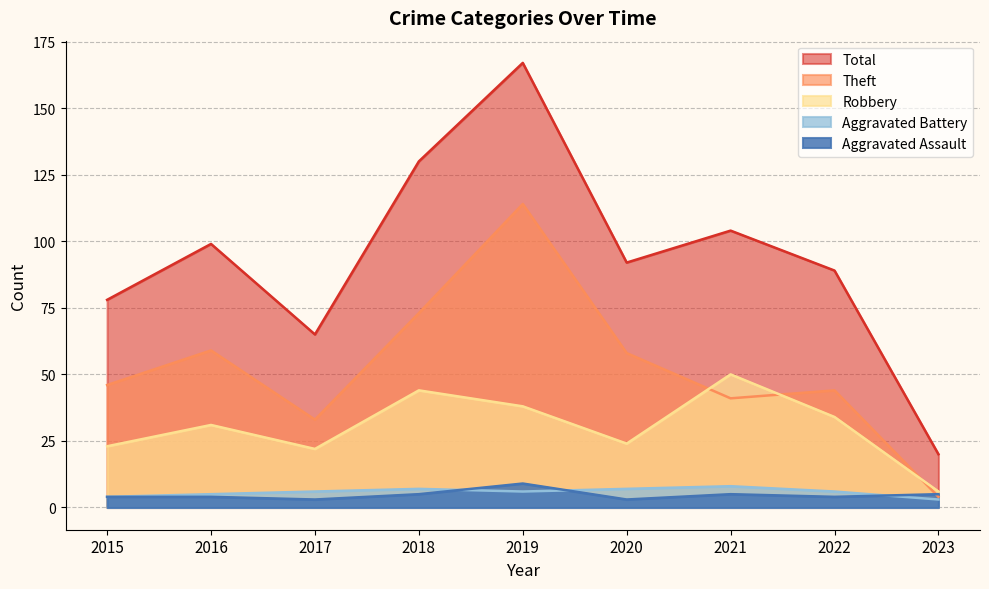

What are all the series names shown in the legend?

Total, Theft, Robbery, Aggravated Battery, Aggravated Assault